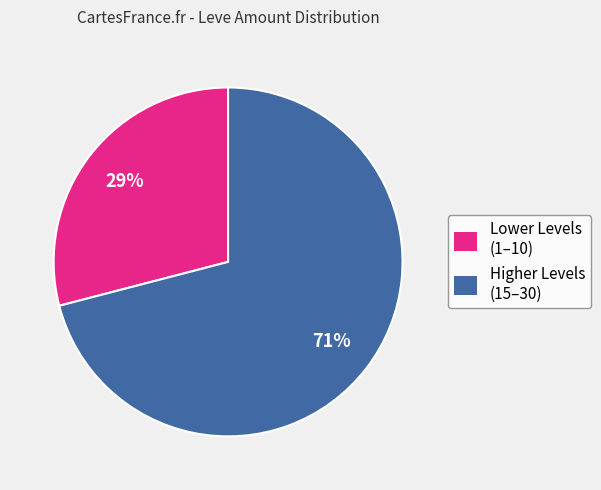

Does Lower Levels (1–10) account for over 50% of the chart?

No